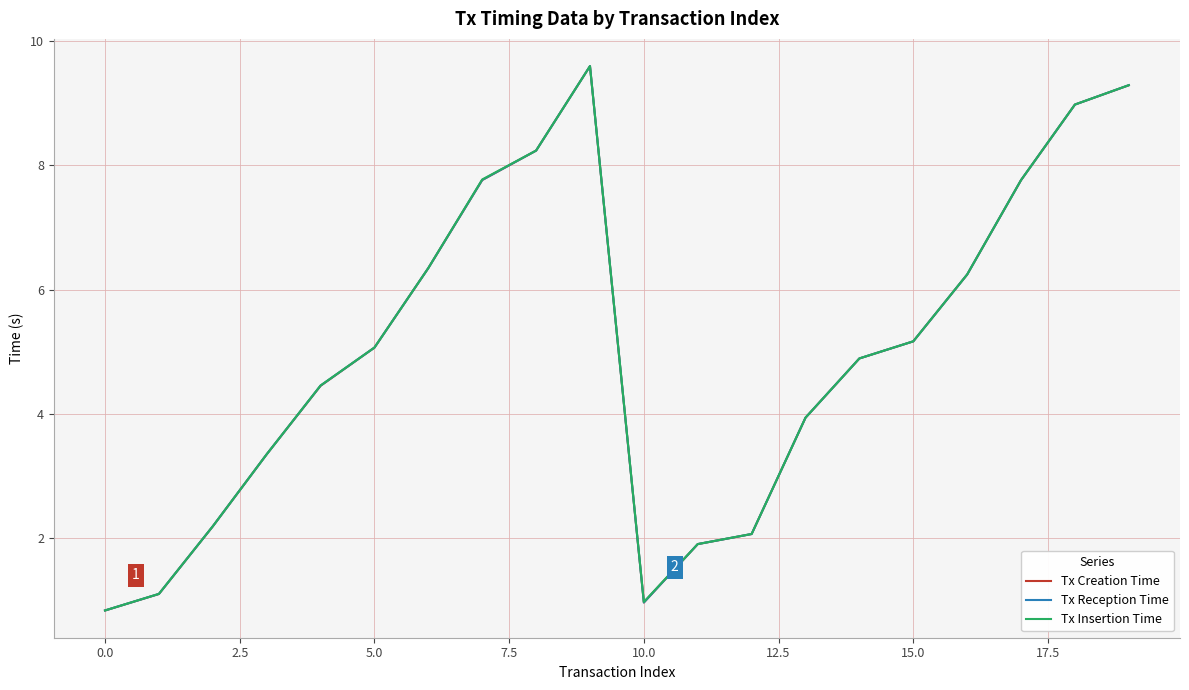

True or false: Tx Reception Time and Tx Insertion Time intersect in this chart.

False